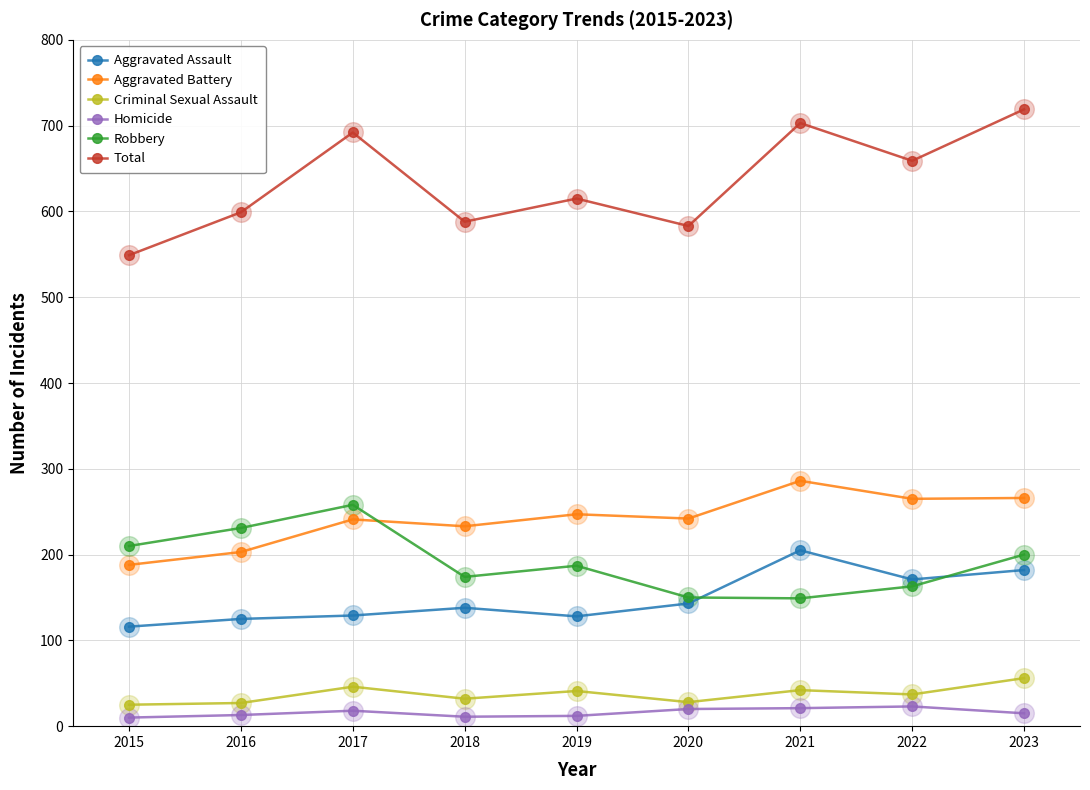

Is the value of Aggravated Assault at 2017 greater than the value of Homicide at 2021?

Yes